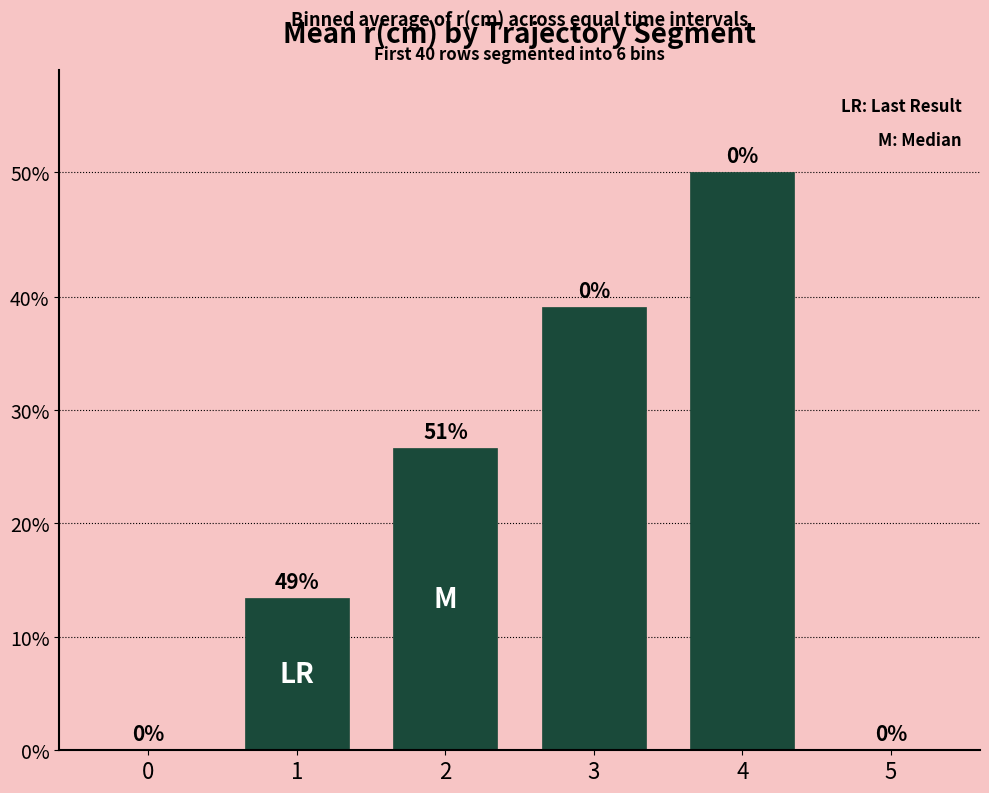

Which has a higher value, 1 or 5?

1